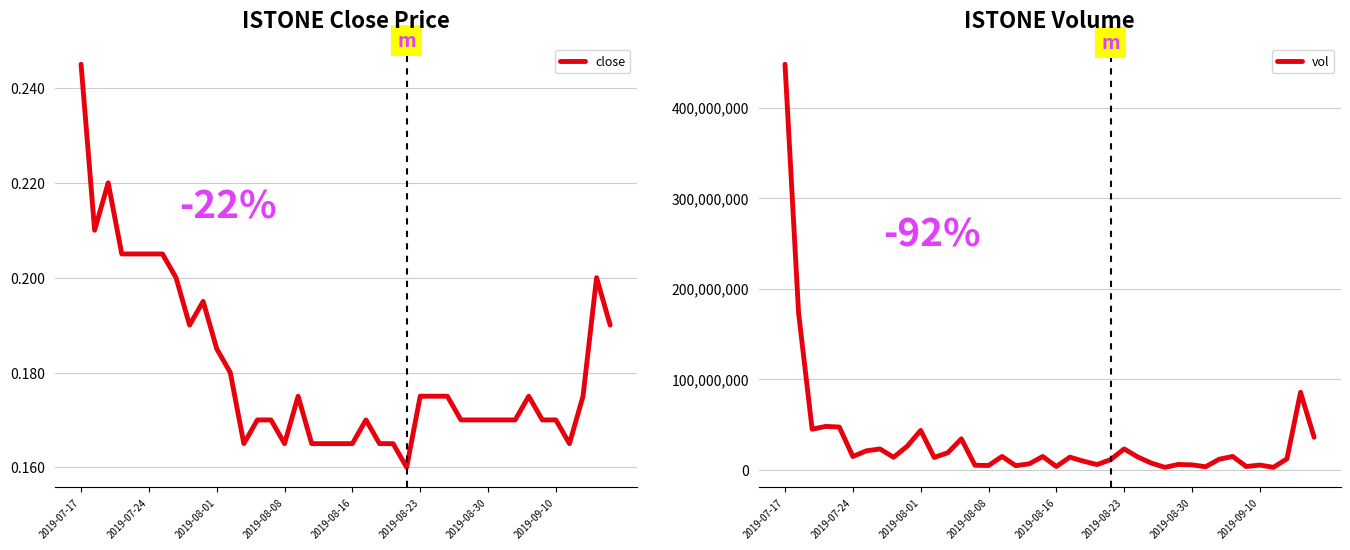

True or false: close and vol intersect in this chart.

False